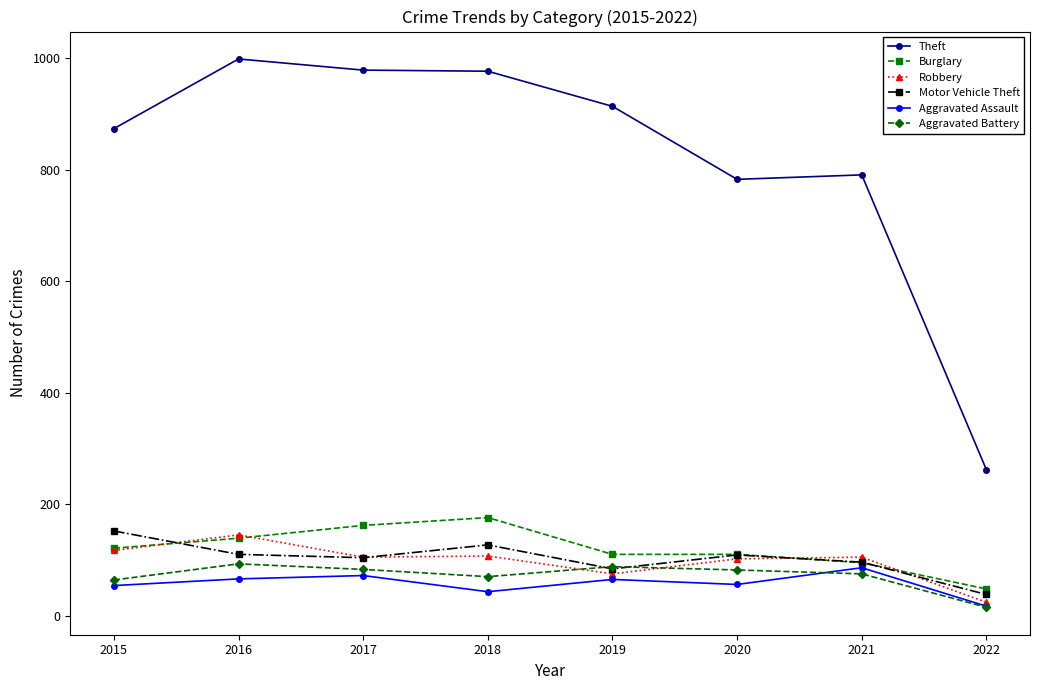

How many lines are shown in the chart?

6